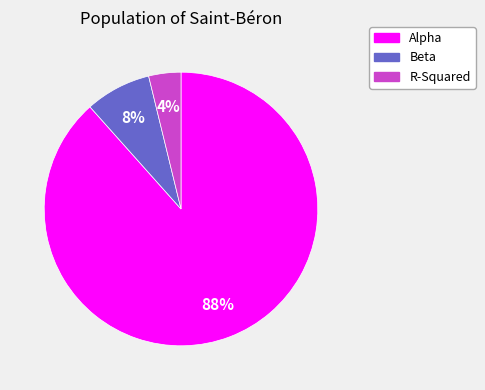

To the nearest percent, what is the combined percentage of Alpha and R-Squared?

92%